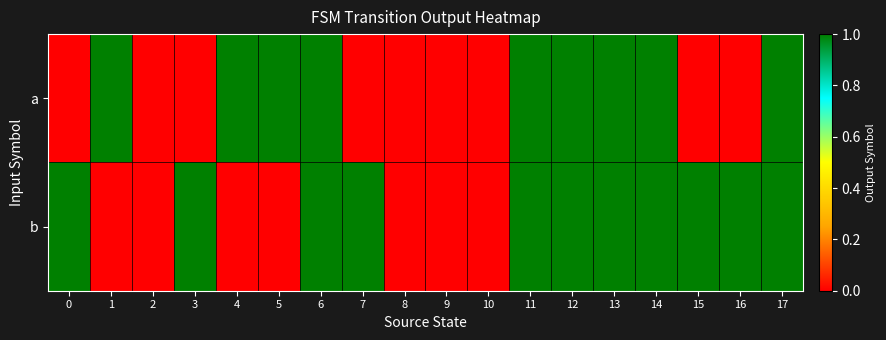

List the series in order of their peak value, lowest first.

a, b